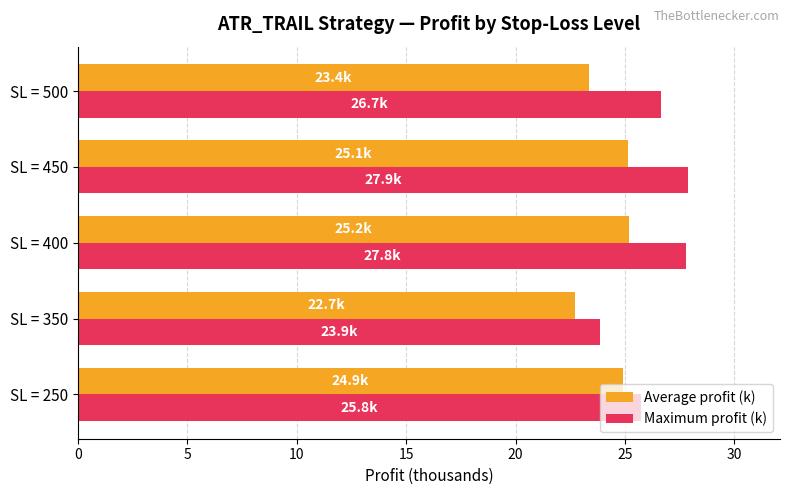

At which label does Maximum profit (k) reach its minimum?

SL = 350